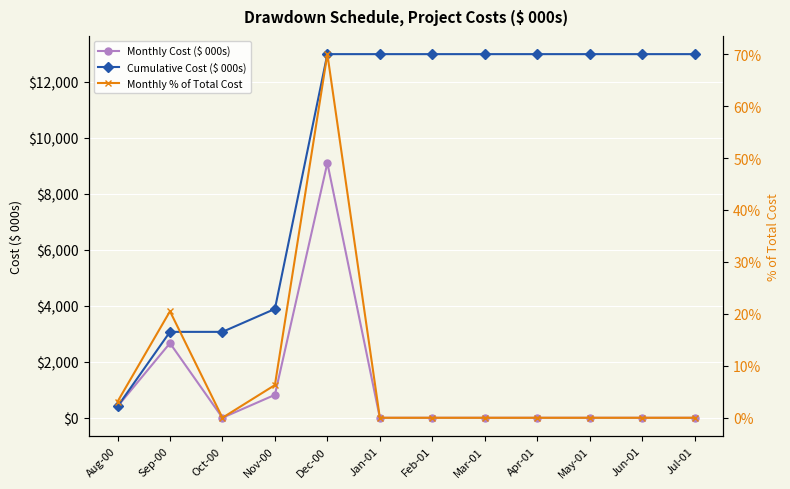

True or false: Monthly Cost ($ 000s) and Cumulative Cost ($ 000s) intersect in this chart.

False